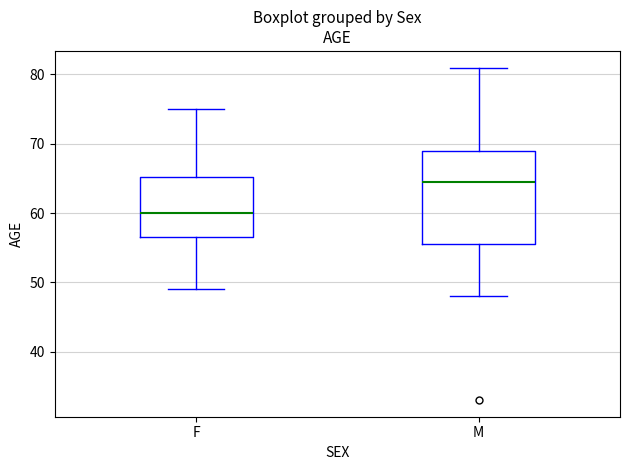

Reading left to right, read every box against the y-axis: the position of its median line, the range the box covers, and the ends of its whiskers. The values are not printed on the chart, so give them approximately, as read against the axis.

F: median 60, box 57 to 65, whiskers 49 to 75
M: median 65, box 56 to 69, whiskers 48 to 81